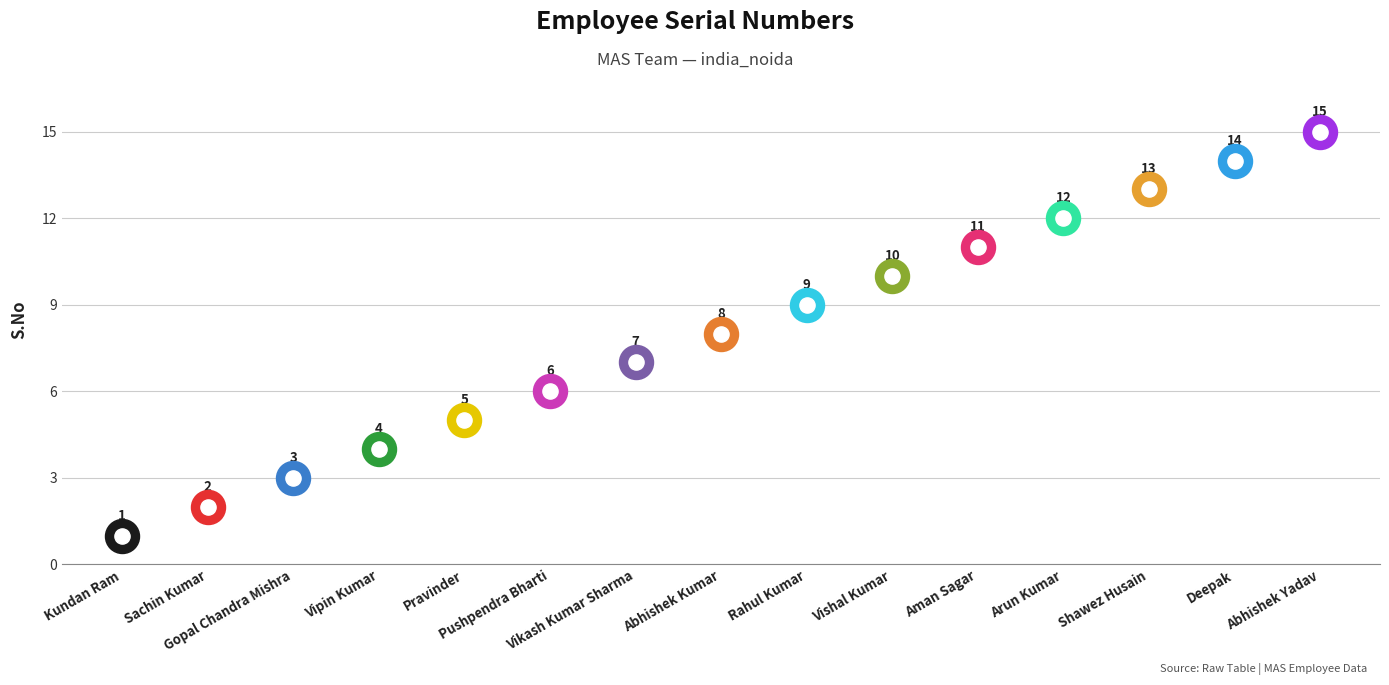

What is the change in value from Rahul Kumar to Deepak?

+5